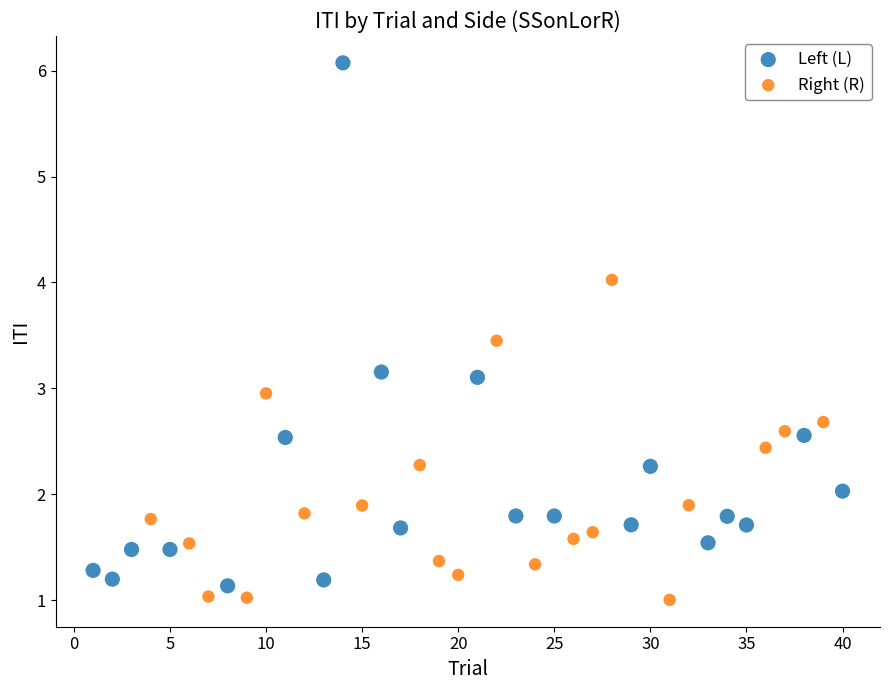

Which series reaches the maximum Y coordinate?

Left (L)